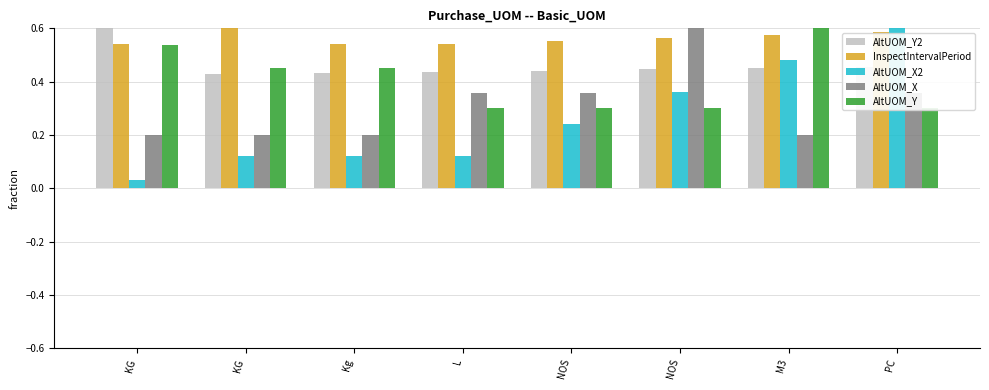

What is the greatest value displayed?

0.6